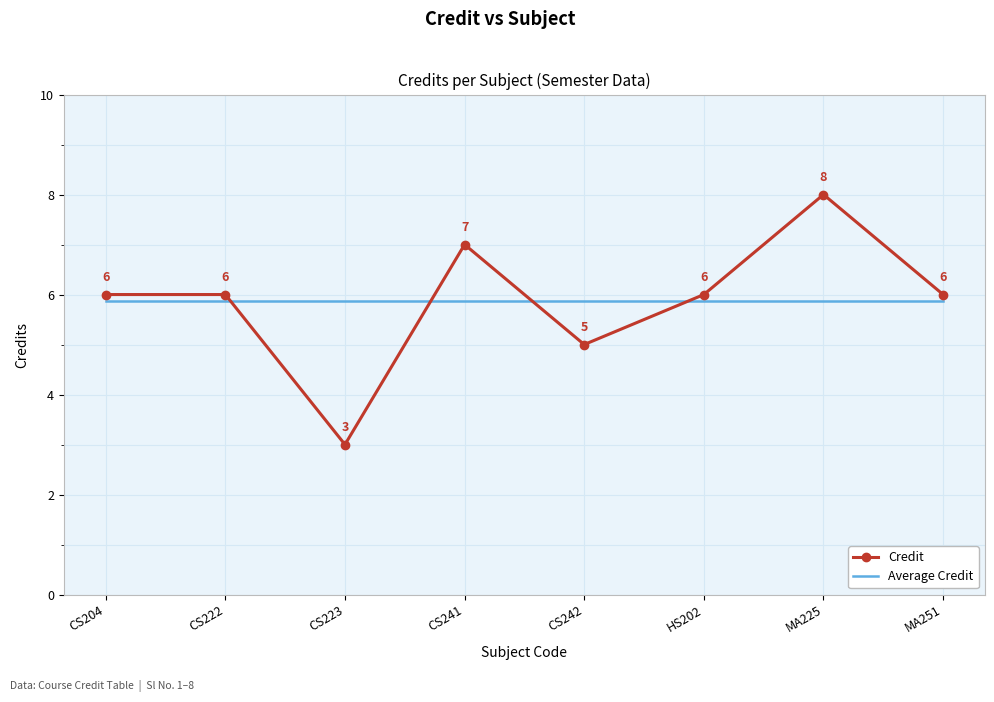

Which series has the largest range (max minus min)?

Credit